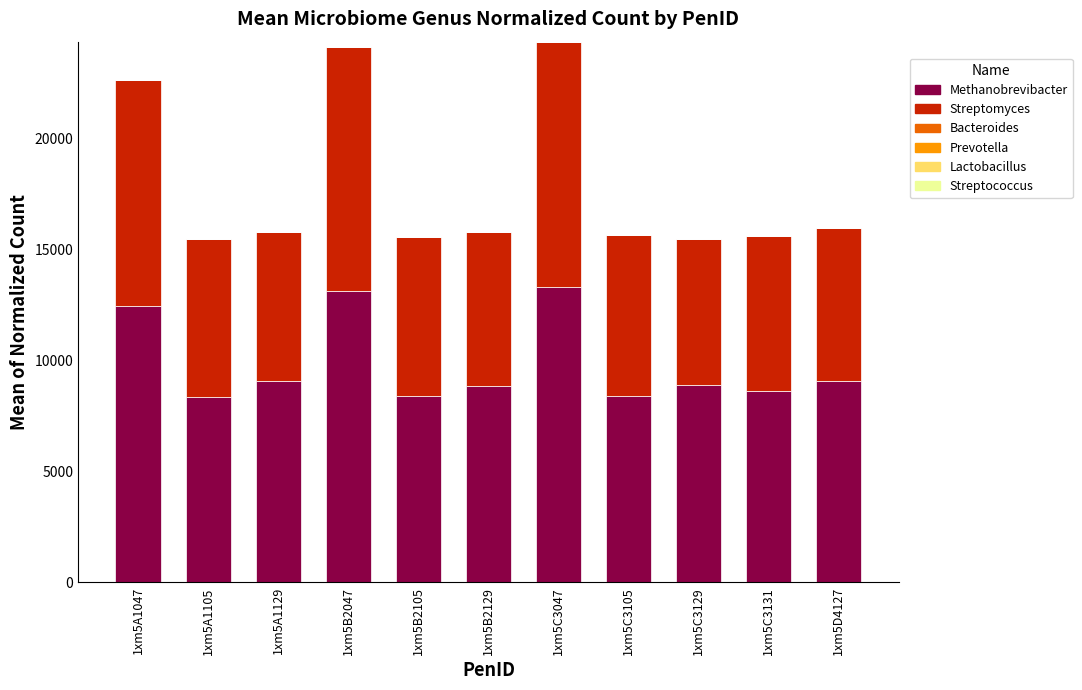

What is the difference between the second highest and second lowest values in the Methanobrevibacter series?

4753.5